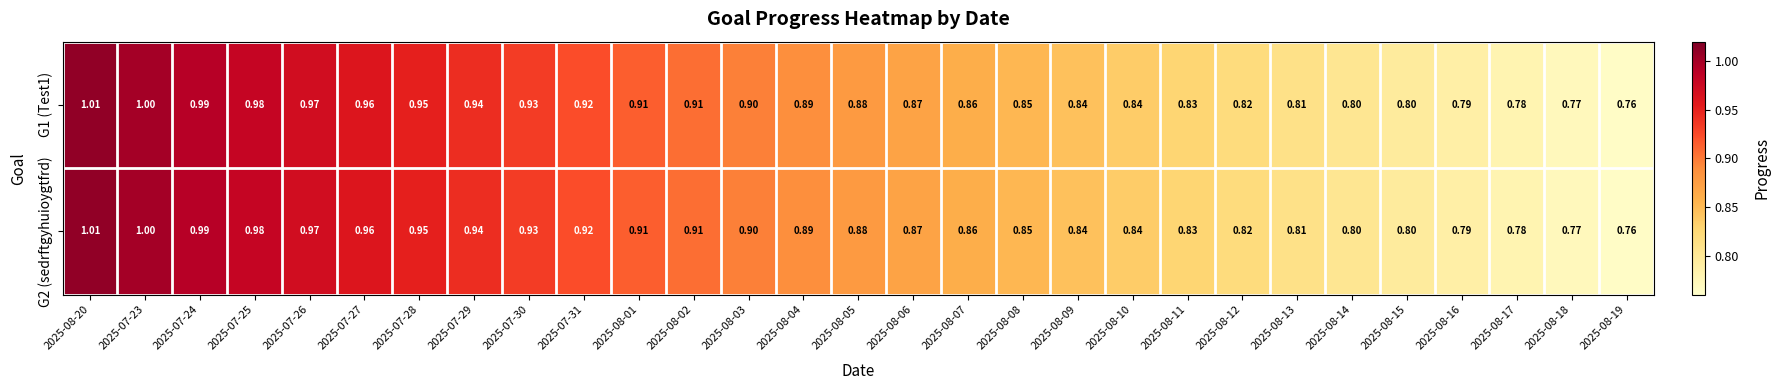

Is the value of G2 (sedrftgyhuioygtfrd) at 2025-08-06 greater than the value of G1 (Test1) at 2025-07-30?

No